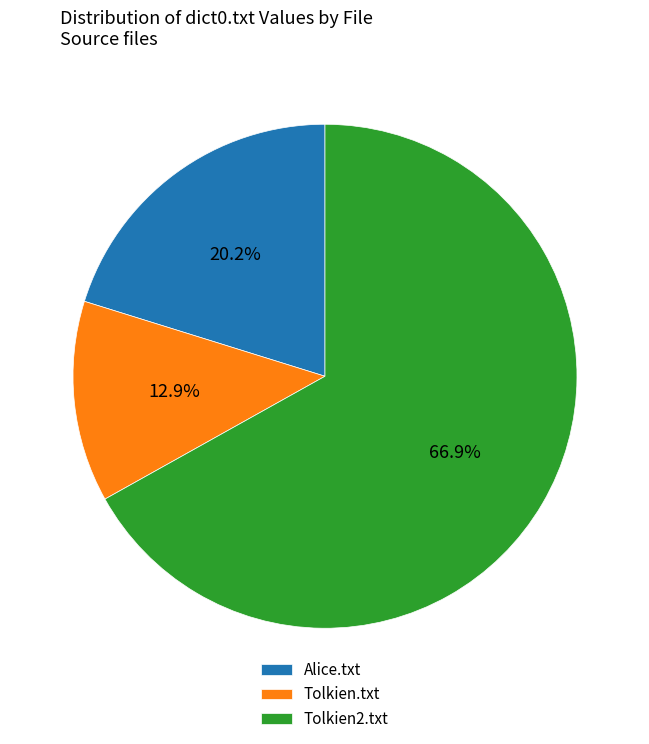

True or false: Tolkien.txt accounts for 20% of the total.

False